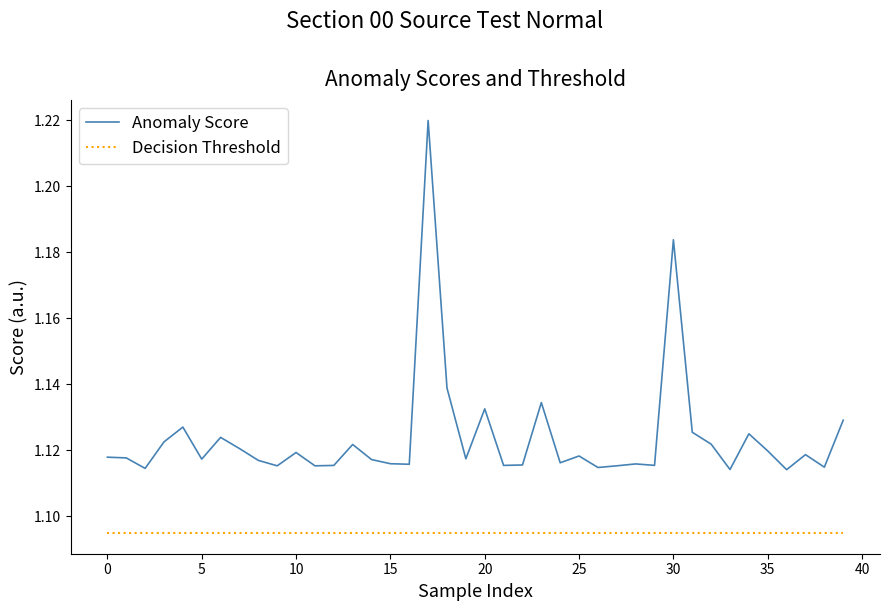

List the series in order of their peak value, highest first.

Anomaly Score, Decision Threshold